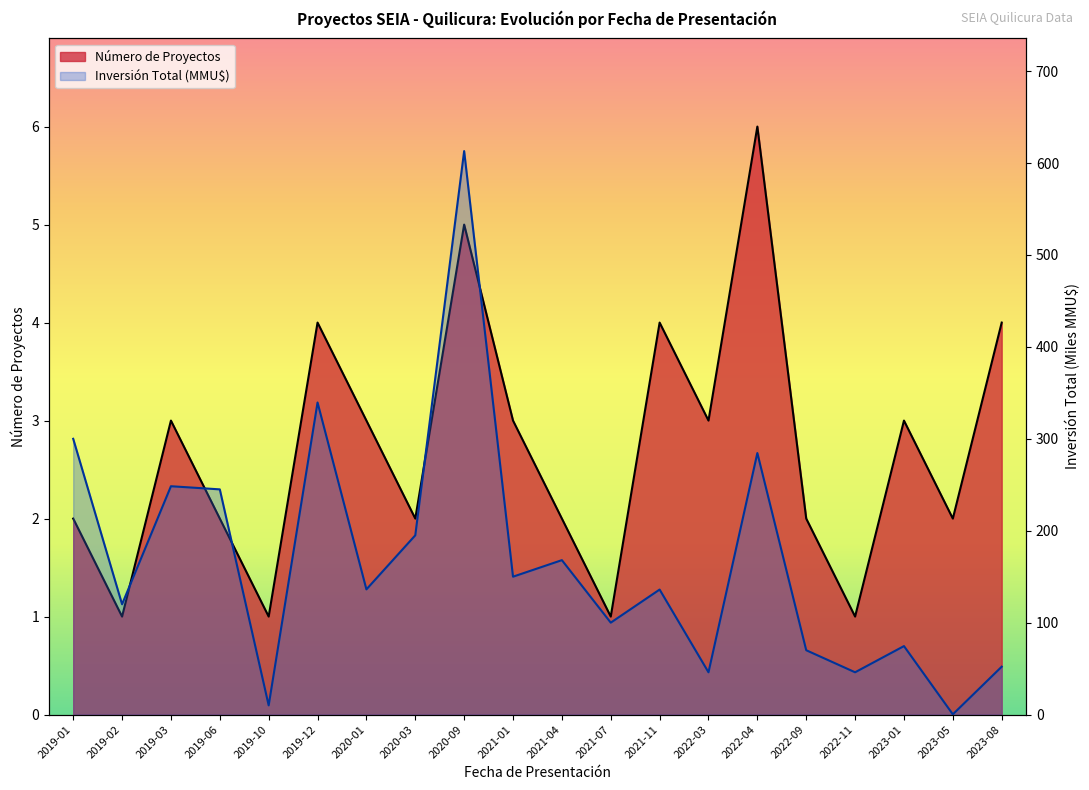

At which category is the sum across all series the highest?

2020-09